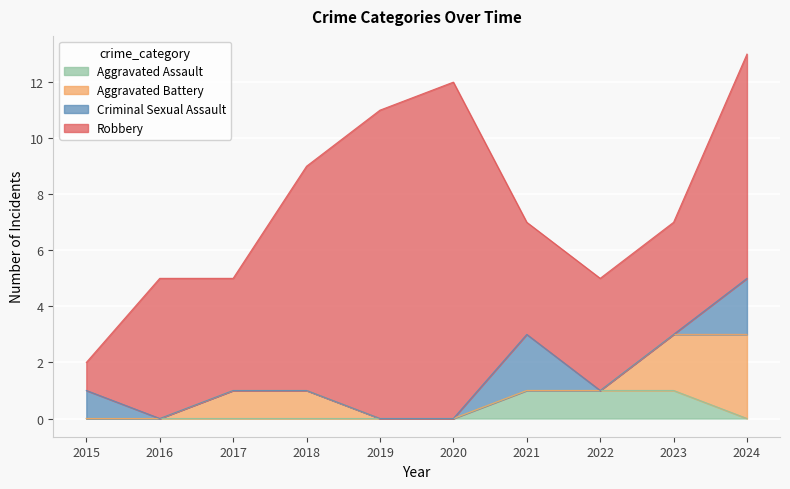

At which label is Aggravated Assault closest to 0?

2015